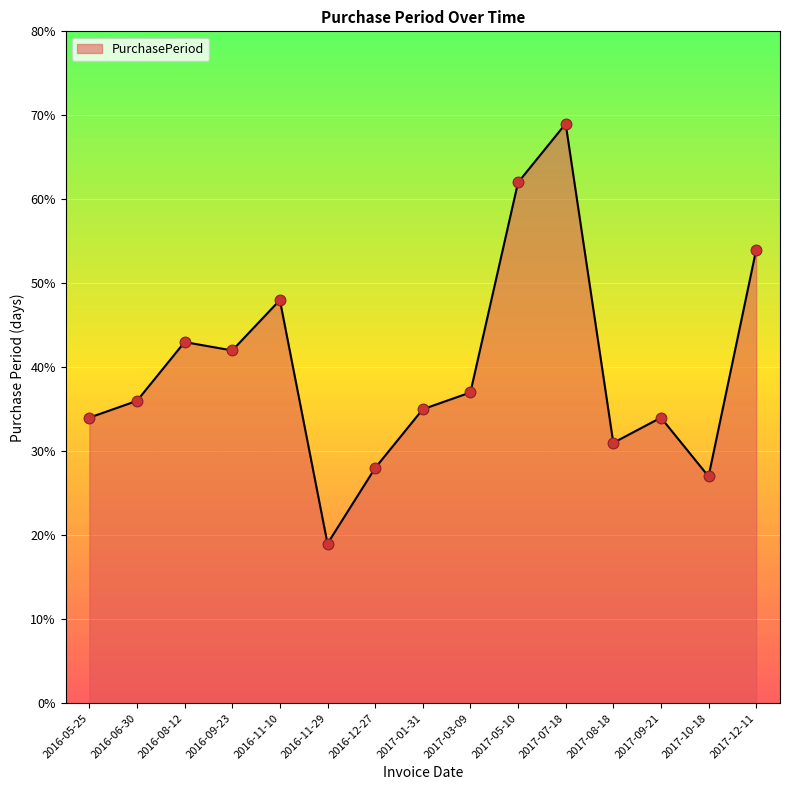

Which has a higher value, 2017-05-10 or 2016-11-29?

2017-05-10